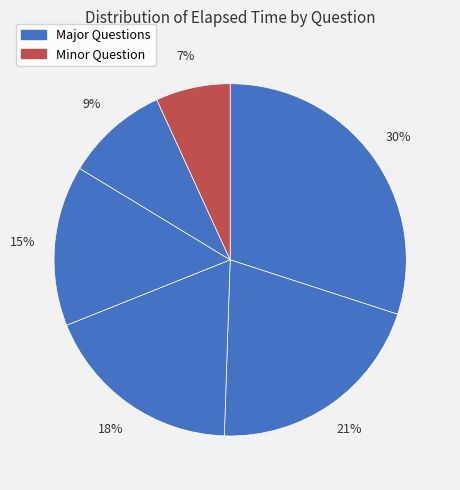

Count the number of slices in the pie.

6